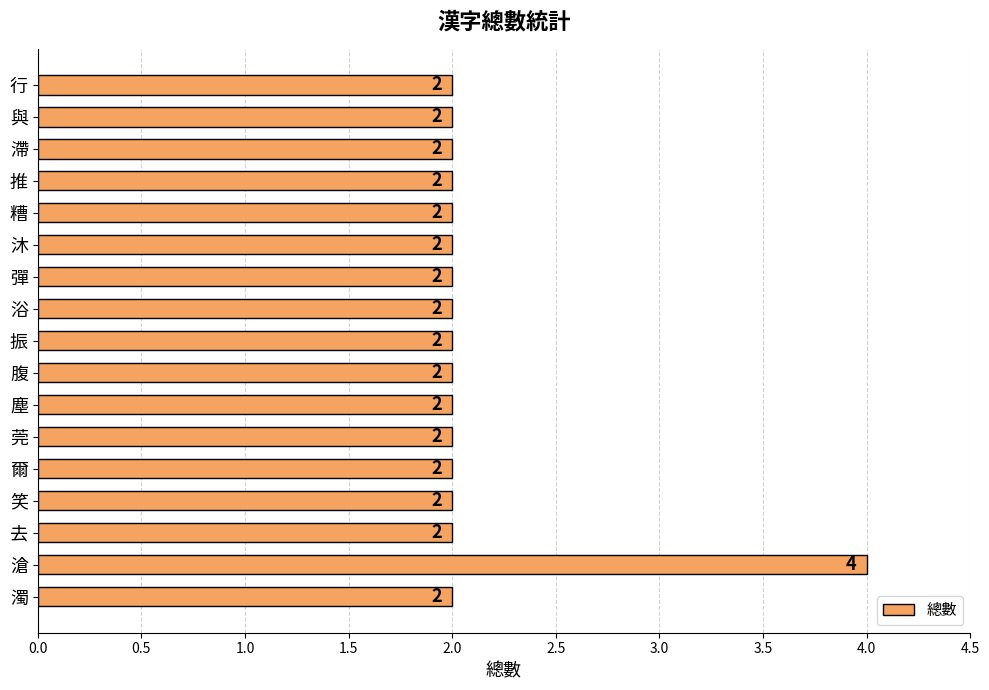

Is it true that the value at 莞 is 1?

False